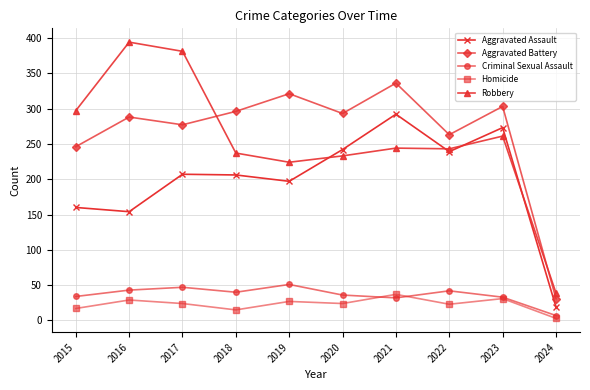

Is it true that Aggravated Assault equals 239 at 2022?

True